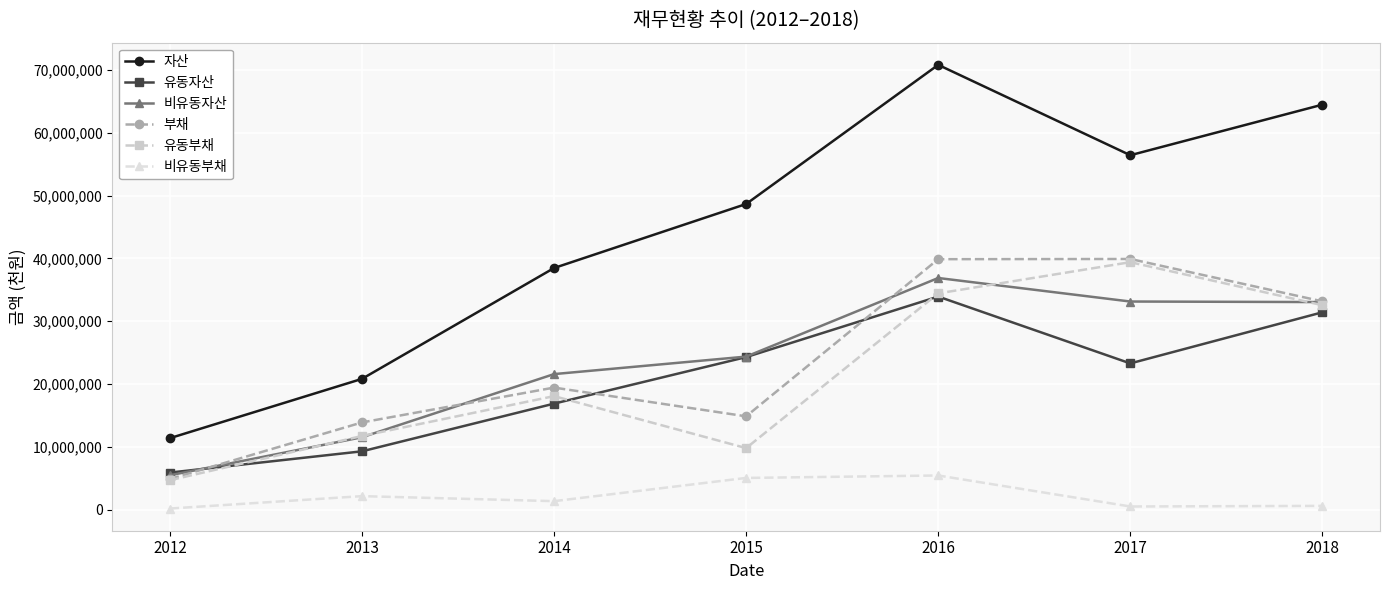

Which series has the widest spread of values?

자산